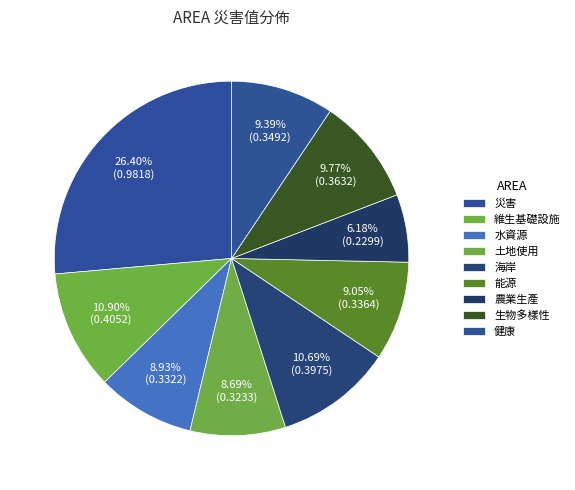

Is 水資源 the majority of the pie?

No